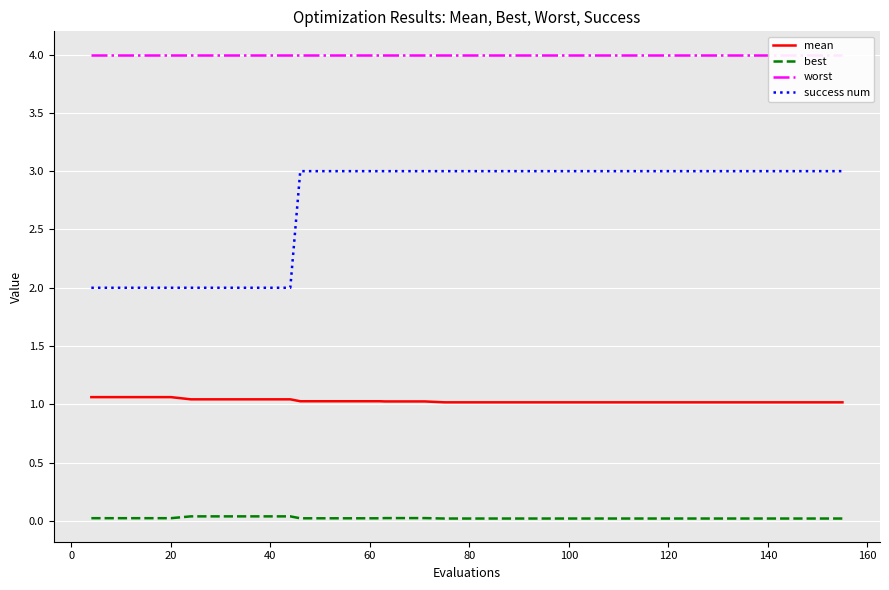

True or false: success num and mean intersect in this chart.

False